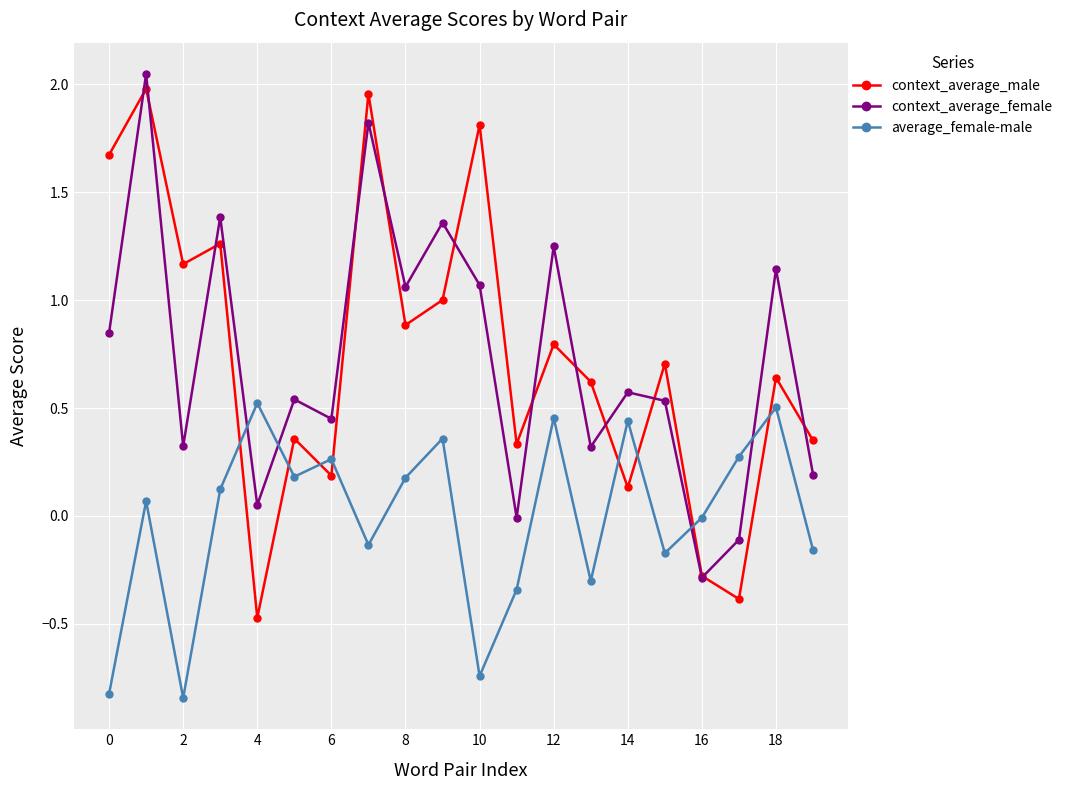

True or false: context_average_female and context_average_male intersect in this chart.

True